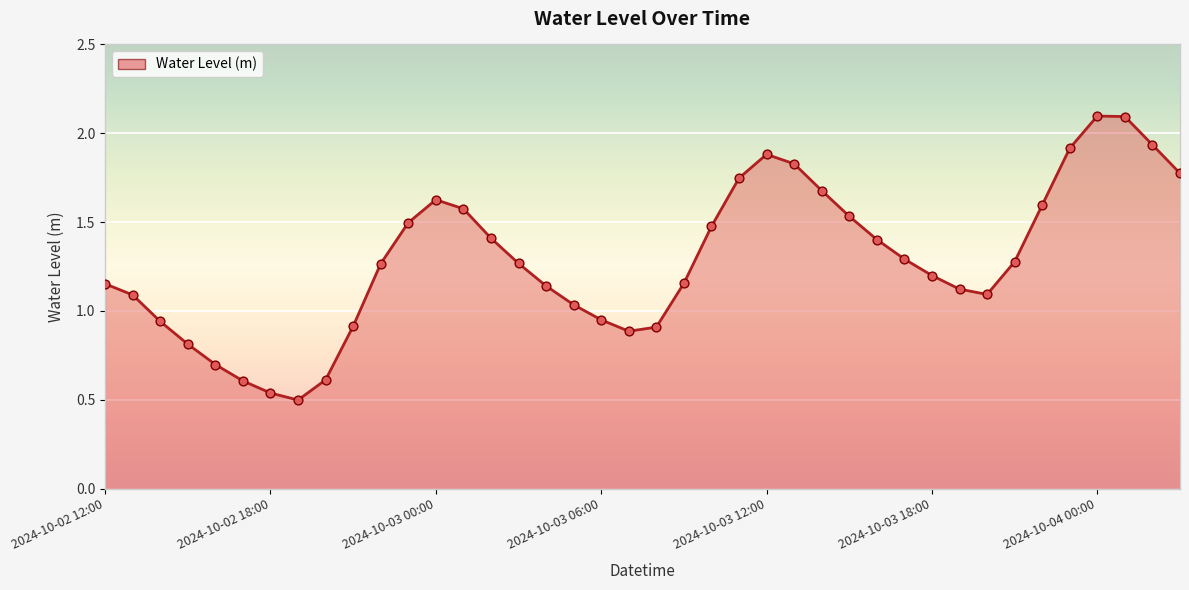

What is the greatest value displayed?

2.1